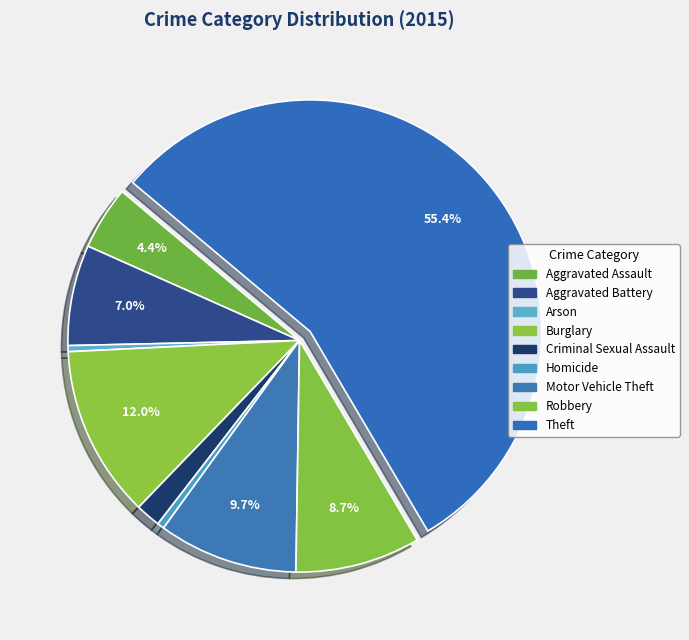

Does any single category account for the majority?

Yes